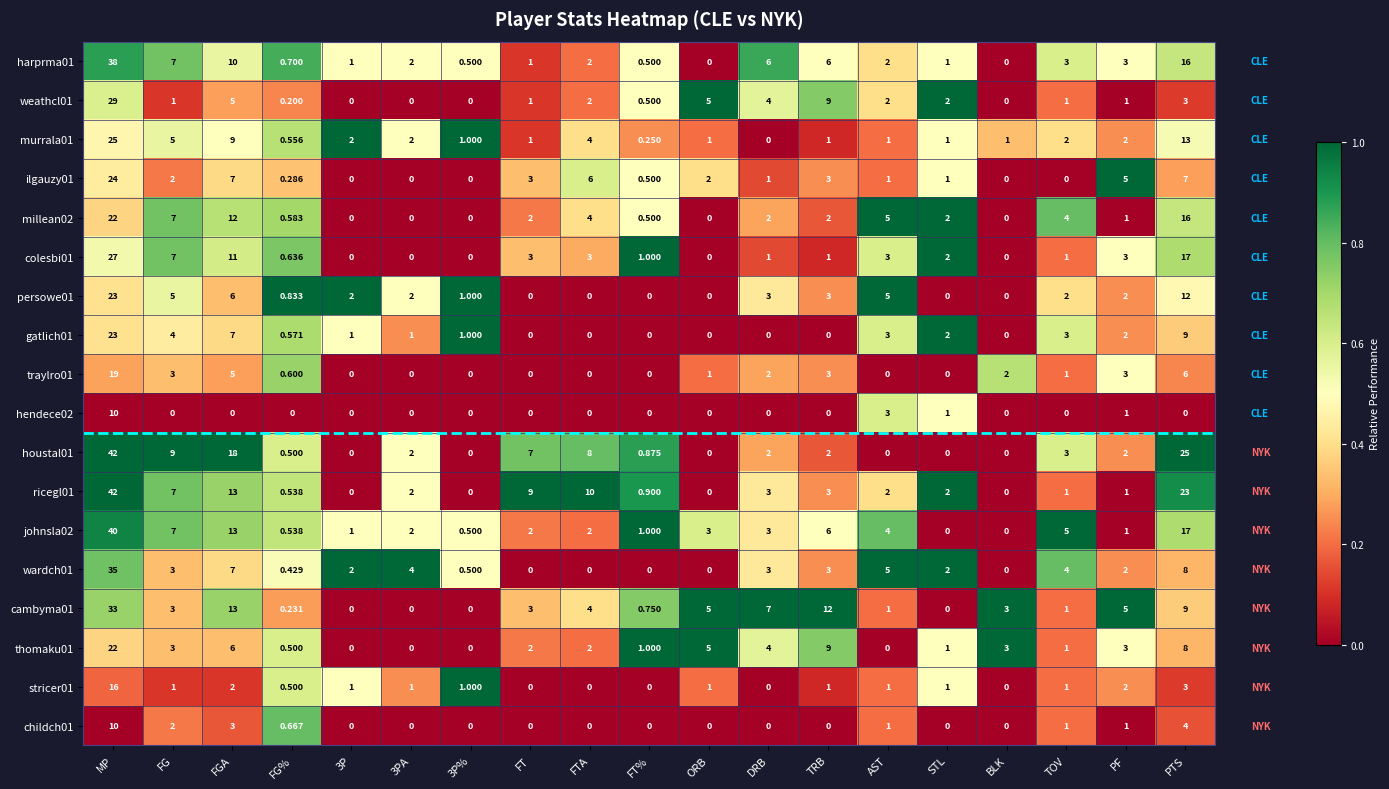

Where does the wardch01 series first go above 2?

MP